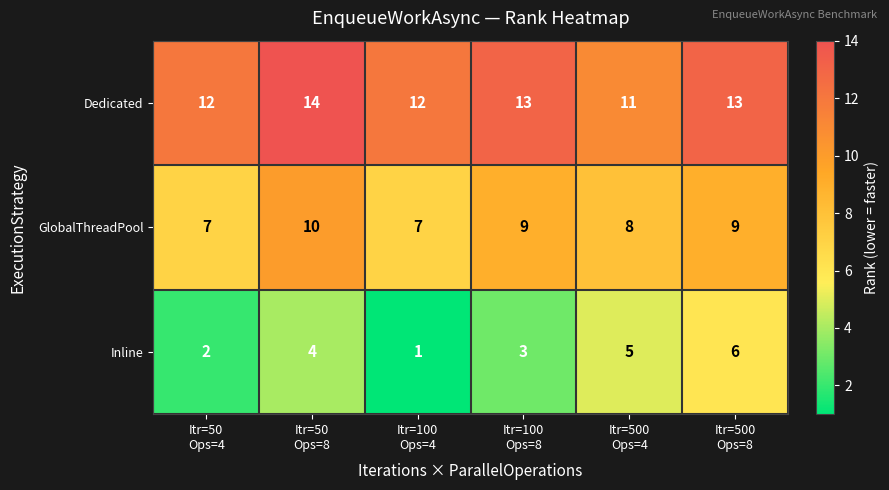

Rank the series by their average value, from highest to lowest.

Dedicated, GlobalThreadPool, Inline